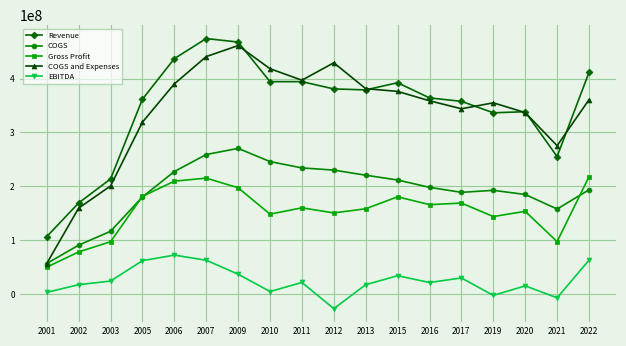

True or false: Revenue has more than 2 interior local peaks.

True